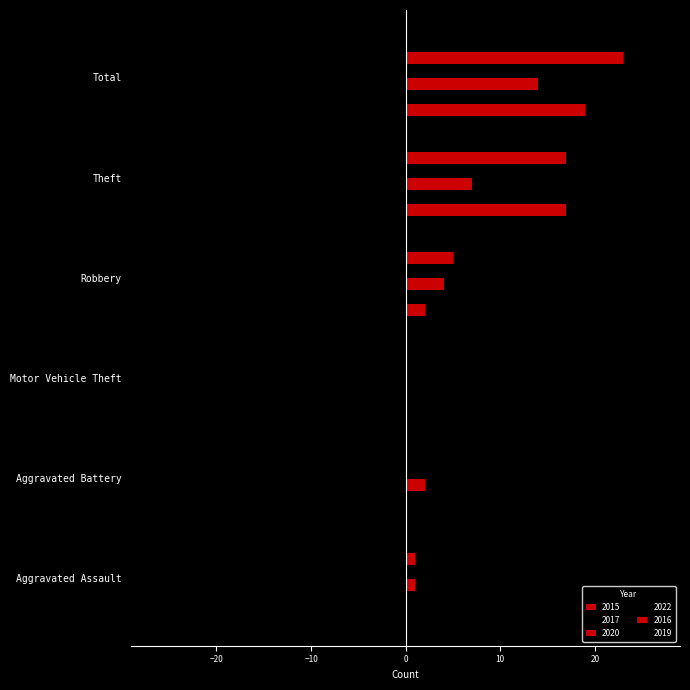

How many series are shown in this chart?

6